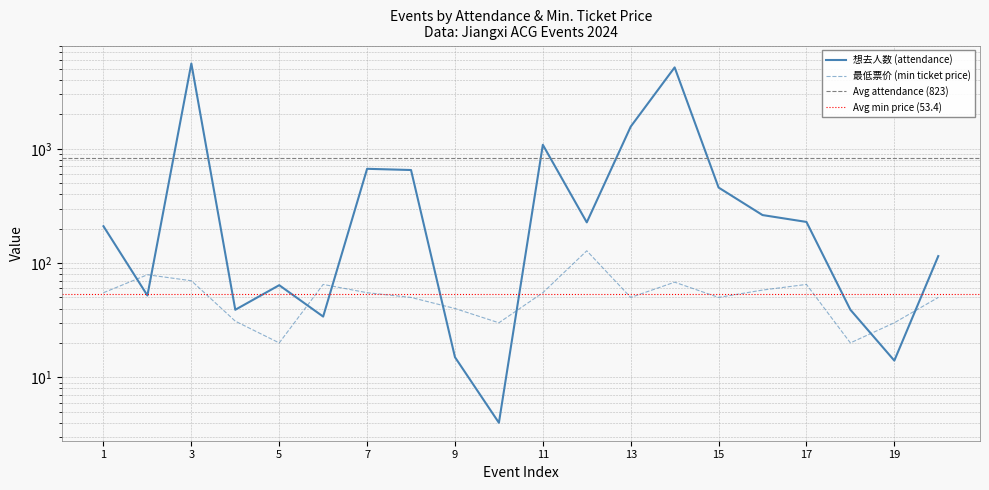

Which has a higher value, 5 or 15?

15